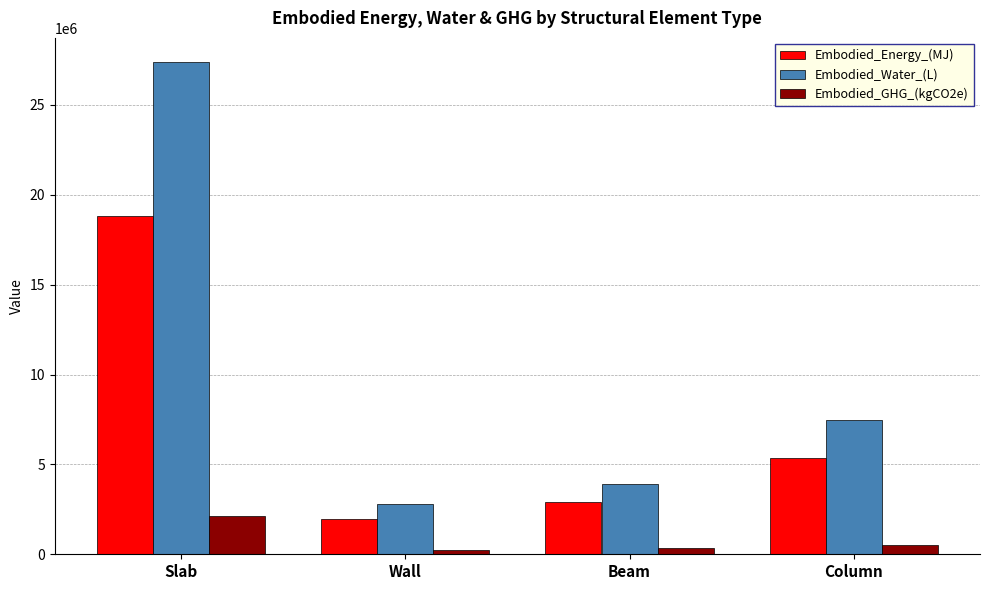

What is the sum of the Embodied_Water_(L) values at Column and Slab?

34865100.0